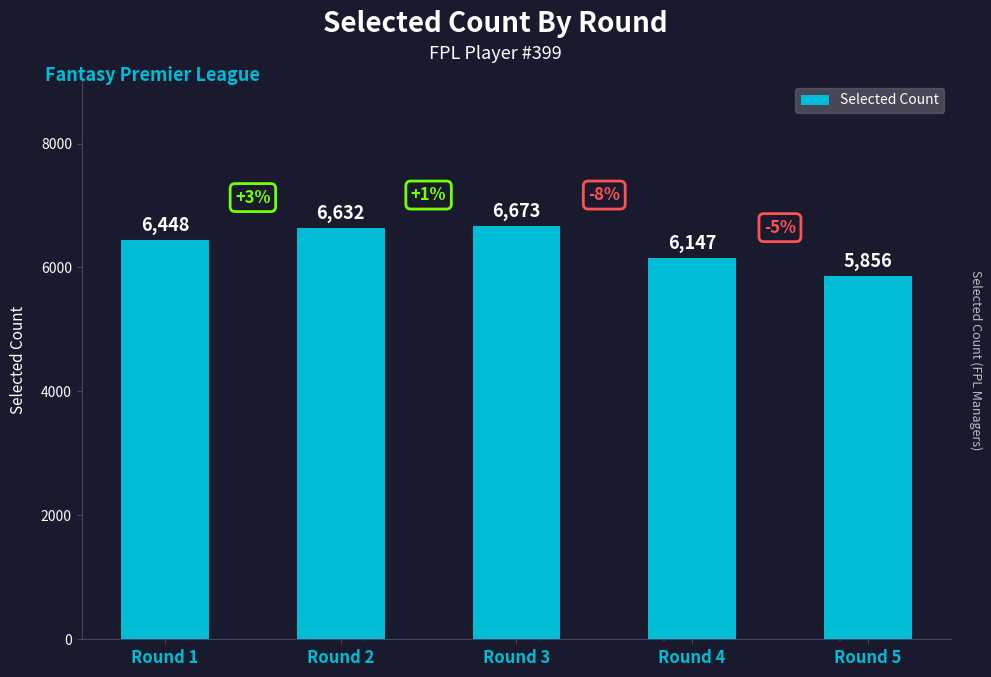

Where is the data nearest to the value 6264?

Round 4